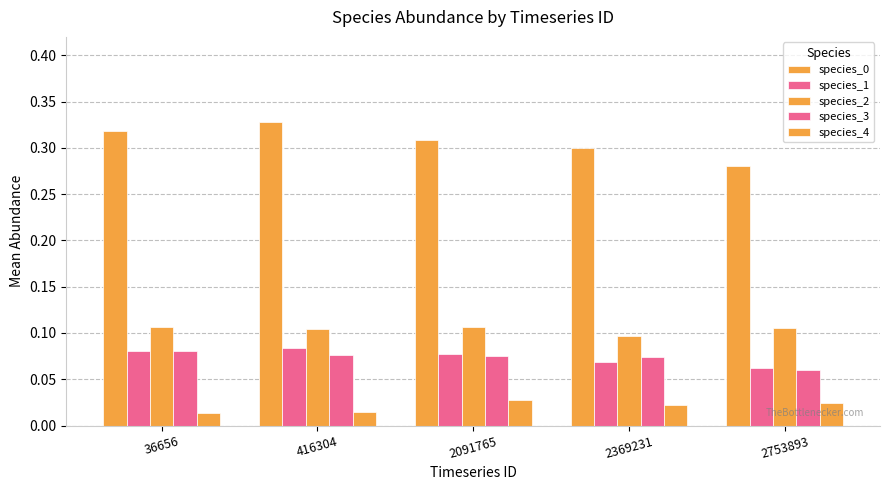

What is the value of the species_3 bar at the 2nd from the left?

0.1